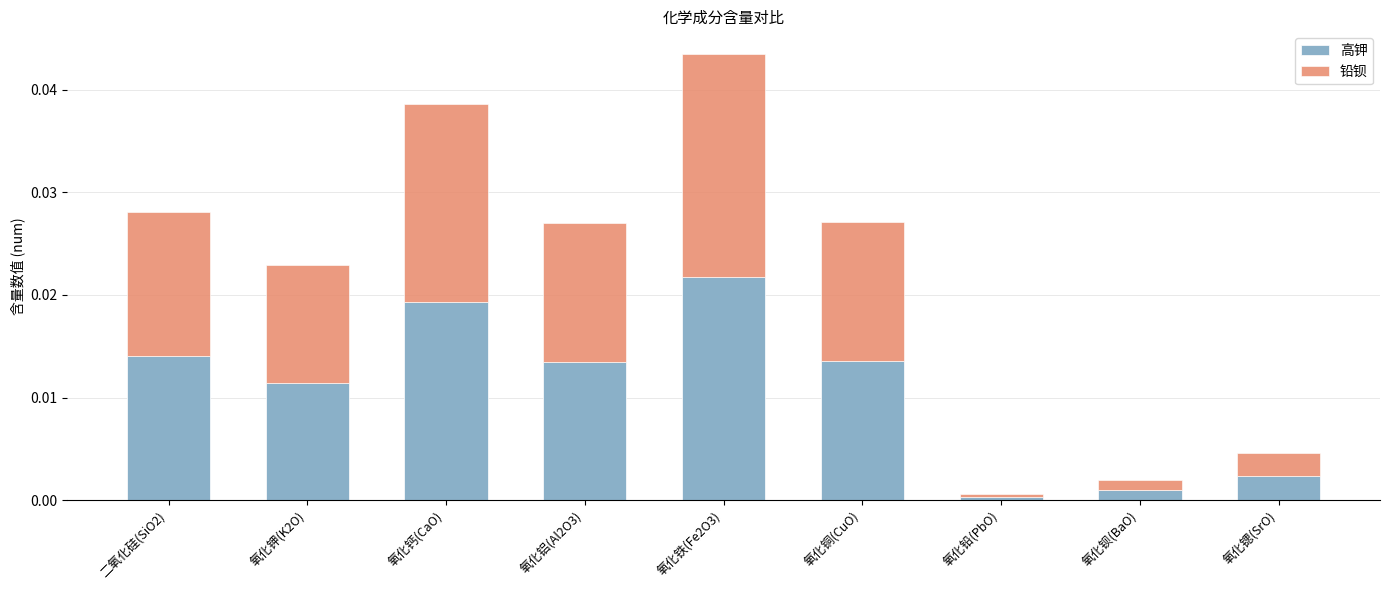

At which label does 高钾 reach its peak?

氧化铁(Fe2O3)